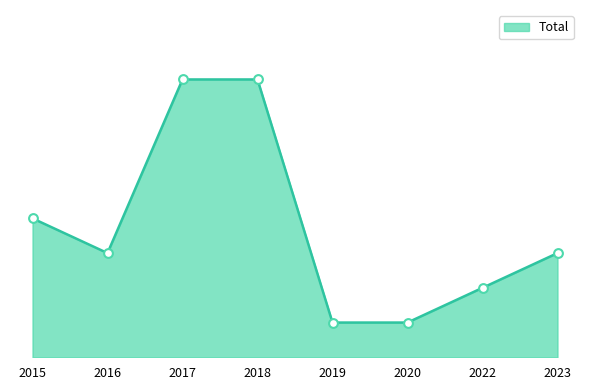

What is the change in value from 2019 to 2023?

+2